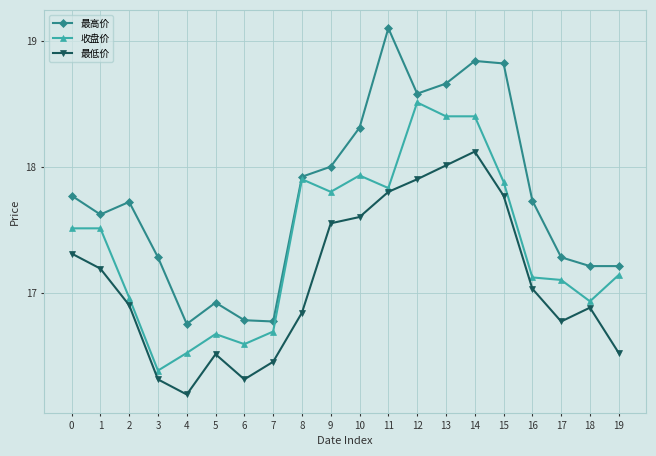

True or false: 最高价 has more than 0 points higher than both neighbors.

True